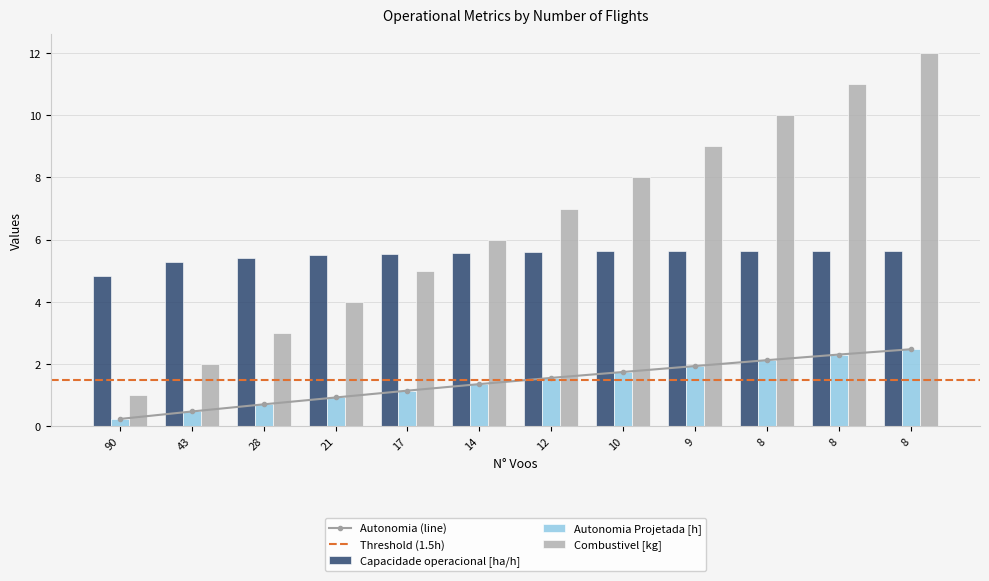

Which series has the widest spread of values?

Combustivel [kg]